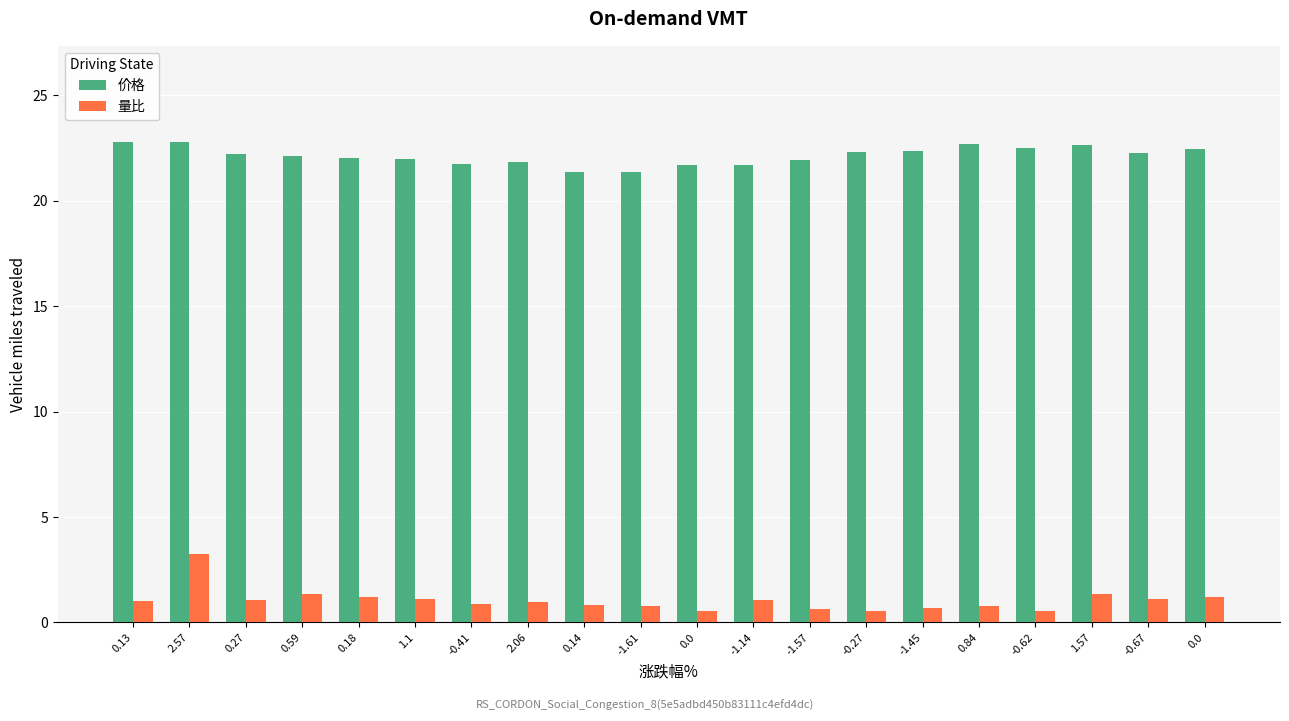

How many data points does each series have?

20